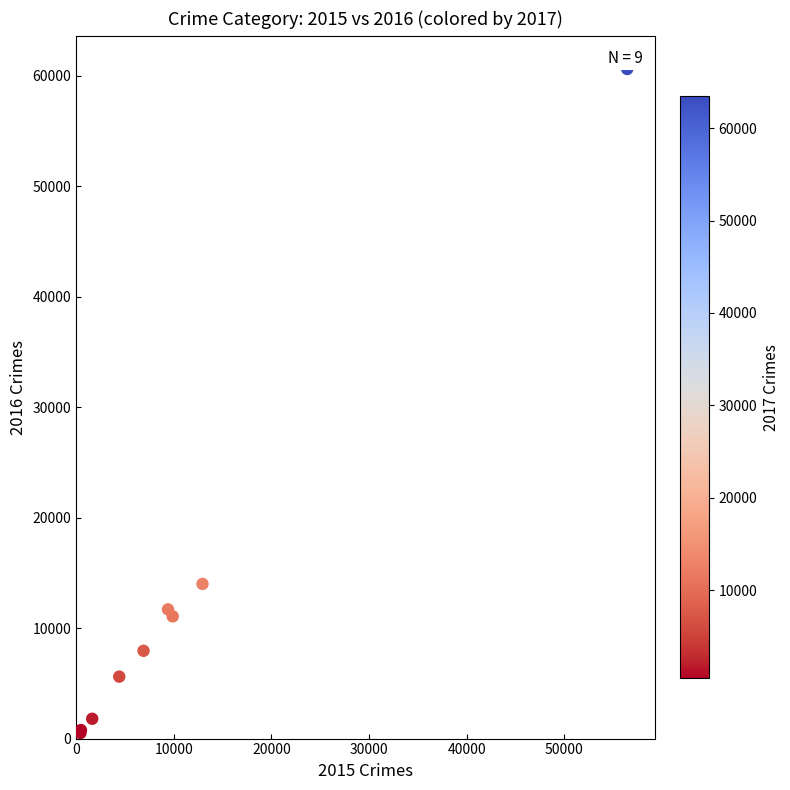

What Y value in the scatter plot is closest to 30554?

13996